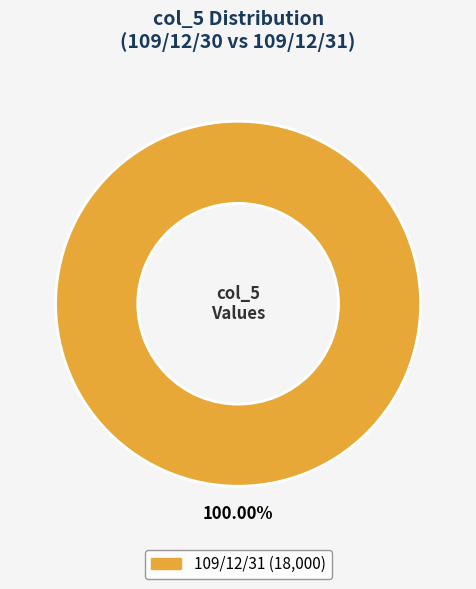

Does any single category account for the majority?

Yes